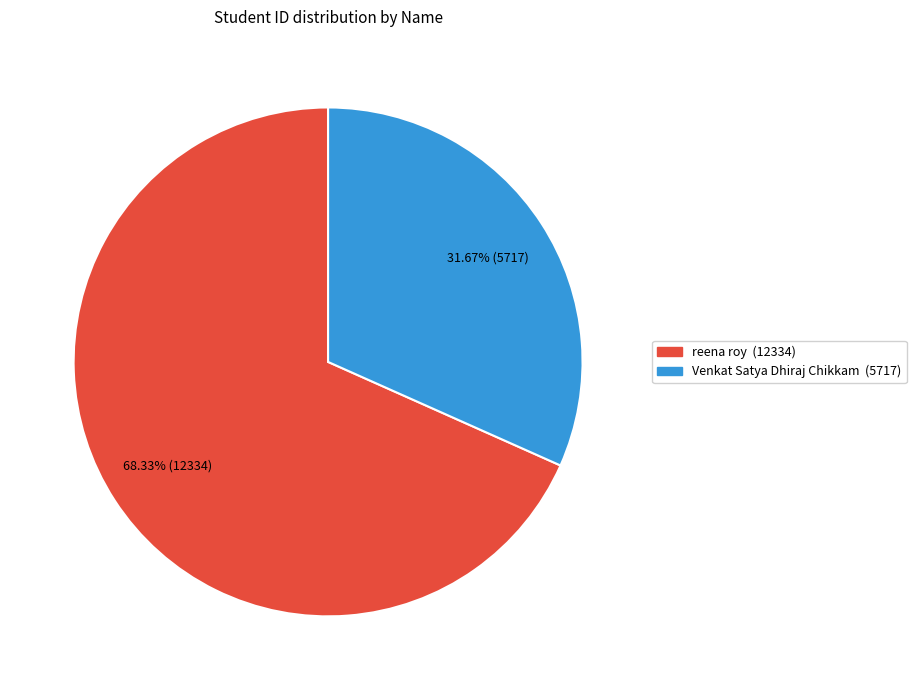

Does reena roy represent more than half of the total?

Yes